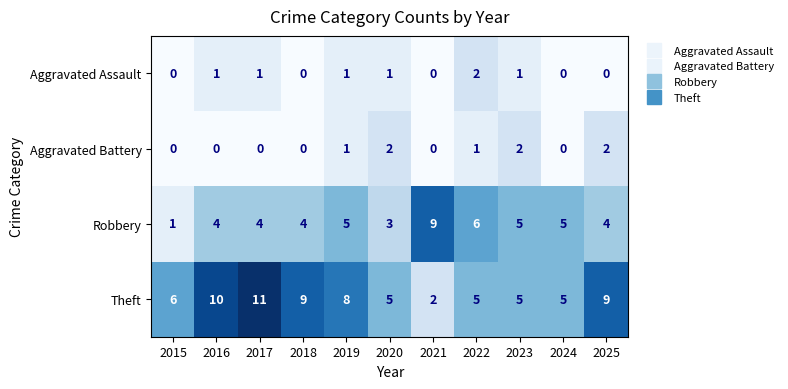

Which category has the highest value across all series?

2017